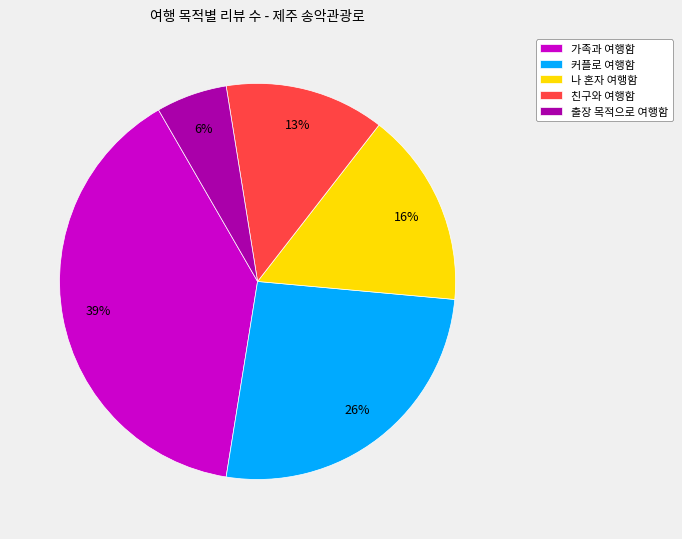

Which category has the smallest portion of the pie?

출장 목적으로 여행함